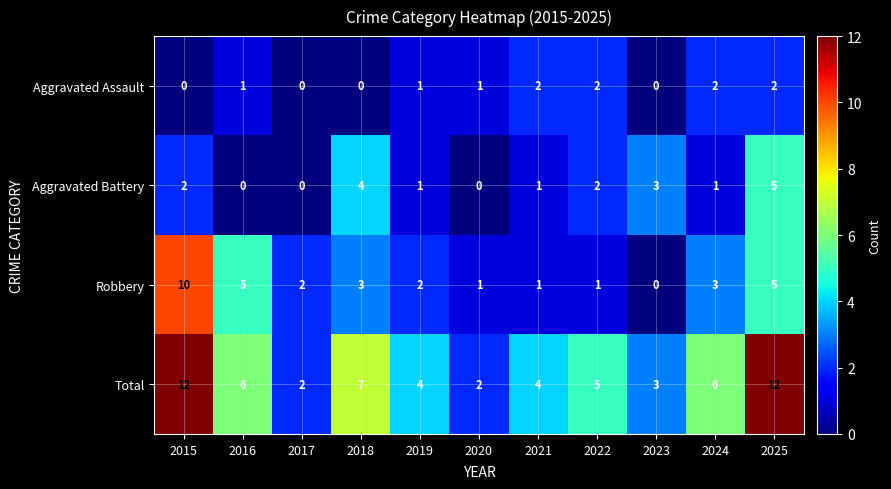

Rank the series by their maximum value, from lowest to highest.

Aggravated Assault, Aggravated Battery, Robbery, Total